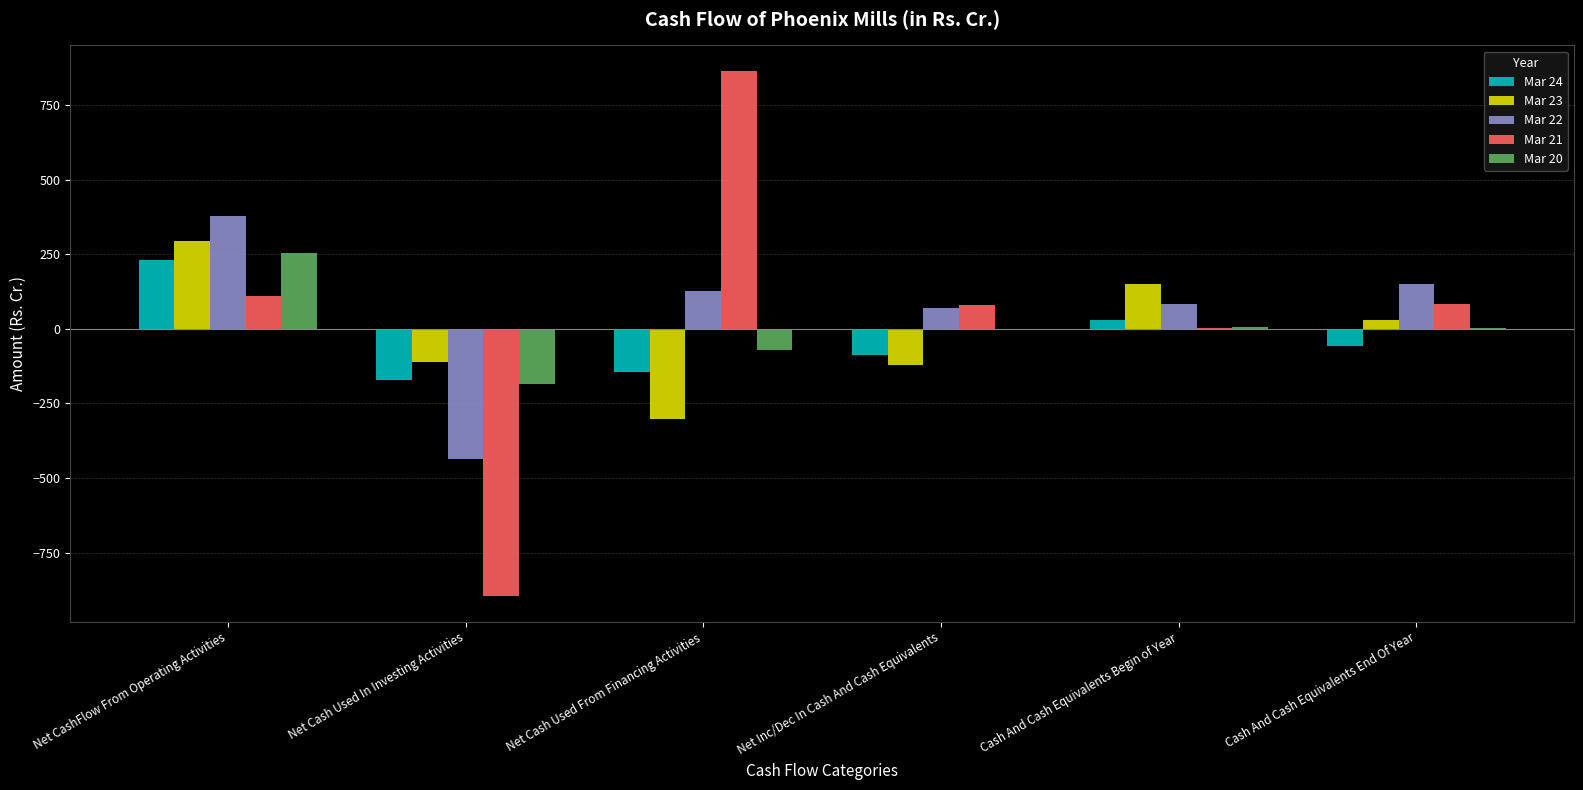

What is the sum of all Mar 22 values?

369.0